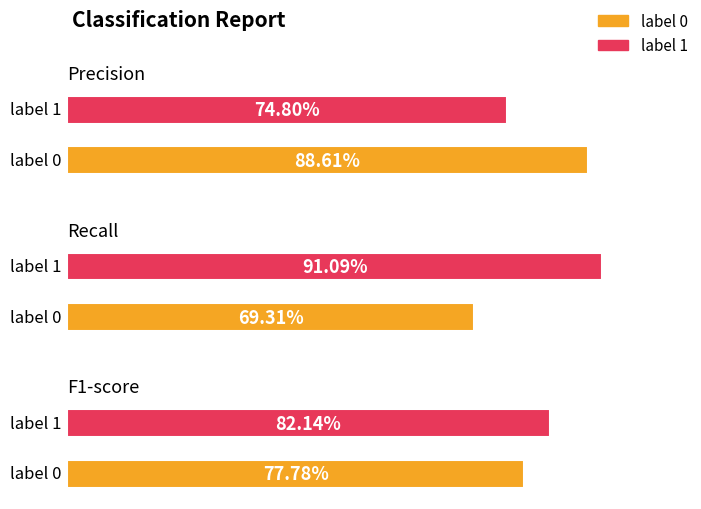

What is the difference between the highest and lowest values at 1?

0.2